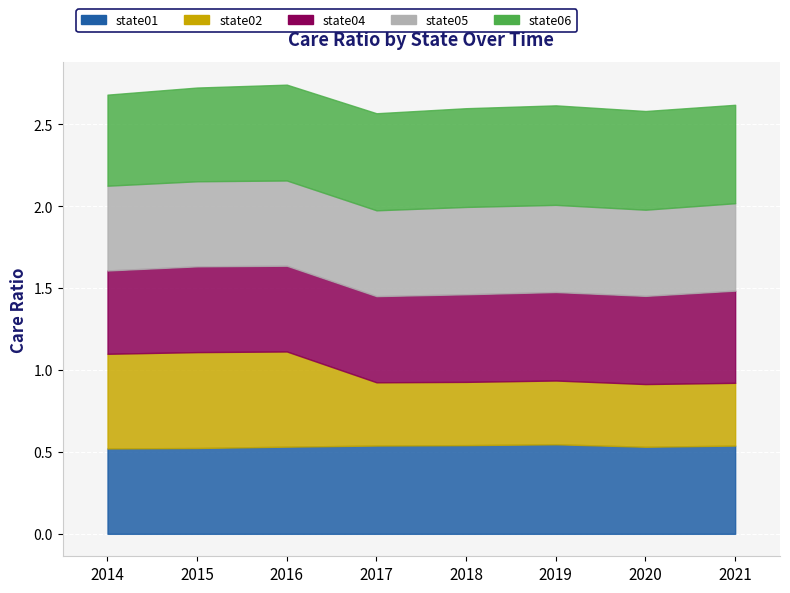

True or false: state05 has a value of 0.2 at 2020.

False